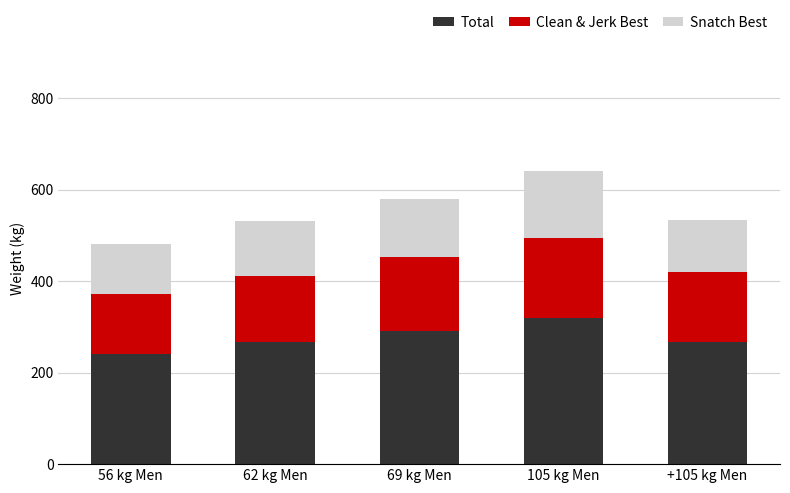

True or false: Total has a value of 393 at 56 kg Men.

False